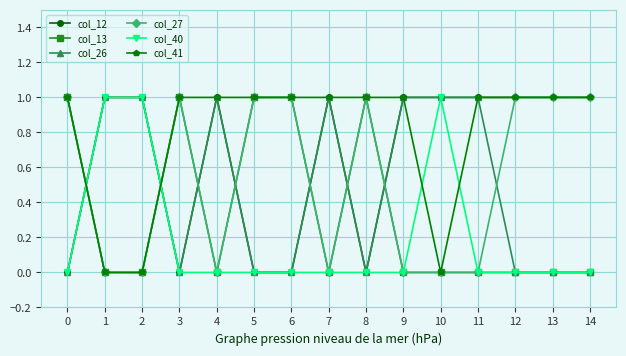

True or false: col_13 and col_12 cross at least once.

True